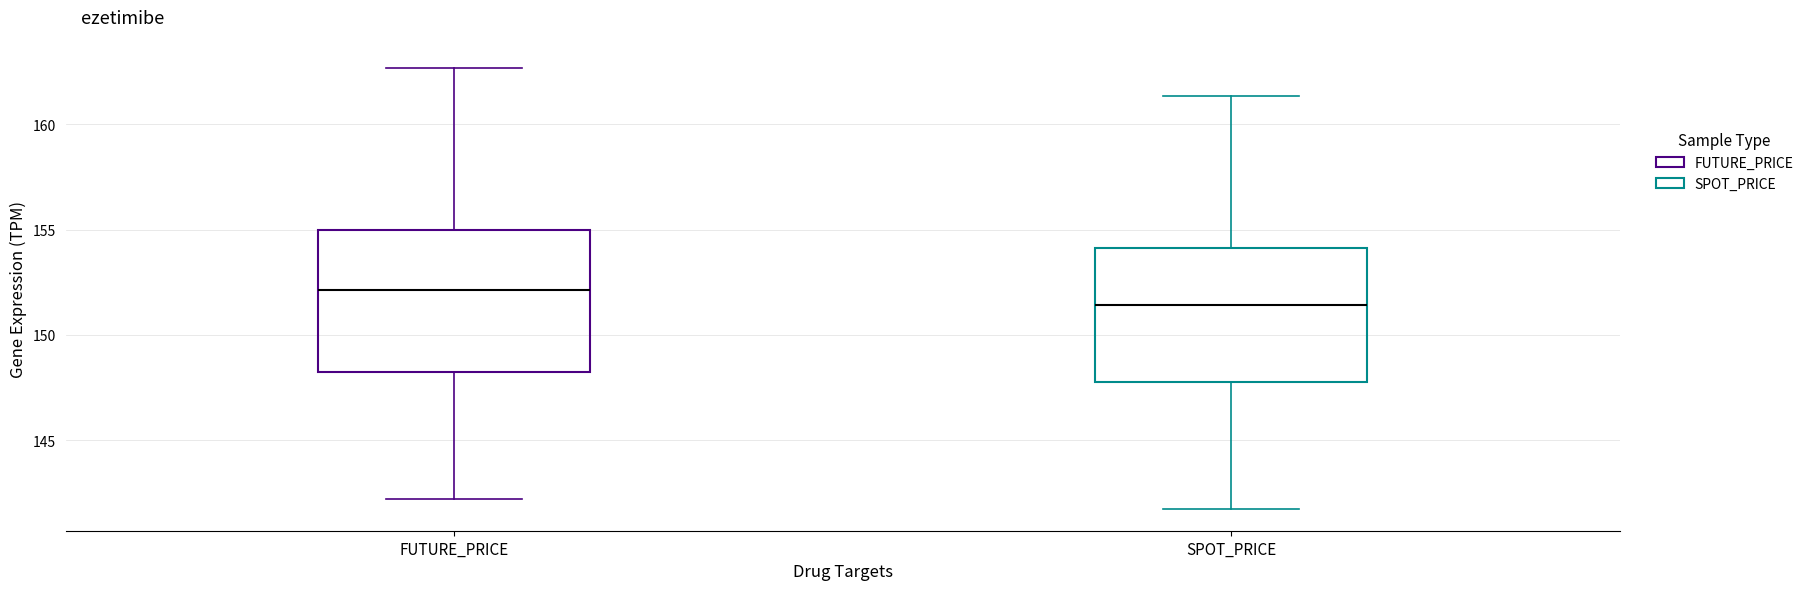

Reading left to right, read every box against the y-axis: the position of its median line, the range the box covers, and the ends of its whiskers. The values are not printed on the chart, so give them approximately, as read against the axis.

FUTURE_PRICE: median 152.0, box 148.0 to 155.0, whiskers 142.0 to 162.5
SPOT_PRICE: median 151.5, box 148.0 to 154.0, whiskers 142.0 to 161.5